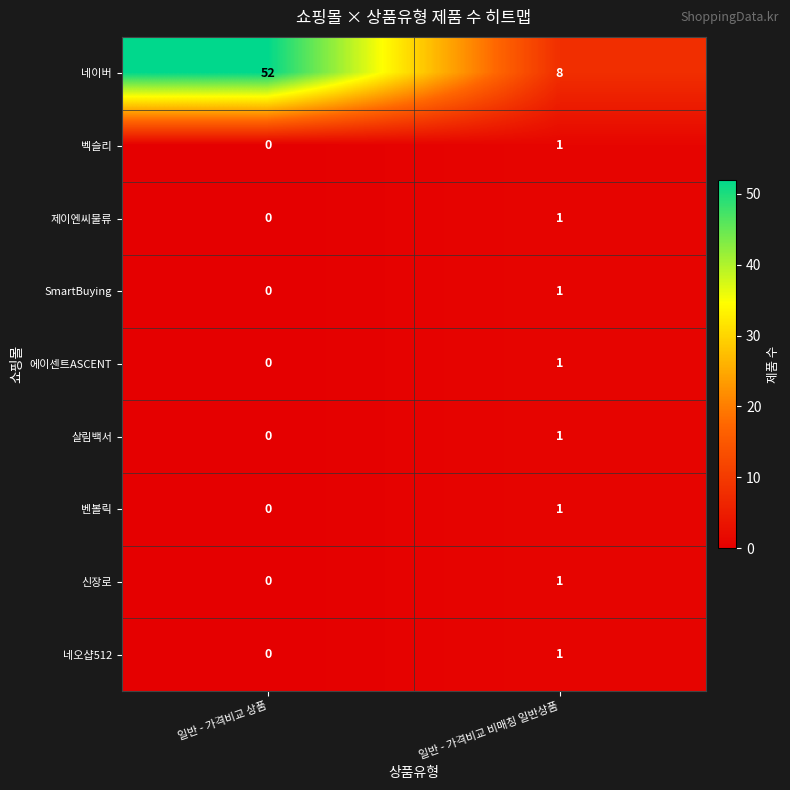

Which series has the largest range (max minus min)?

네이버